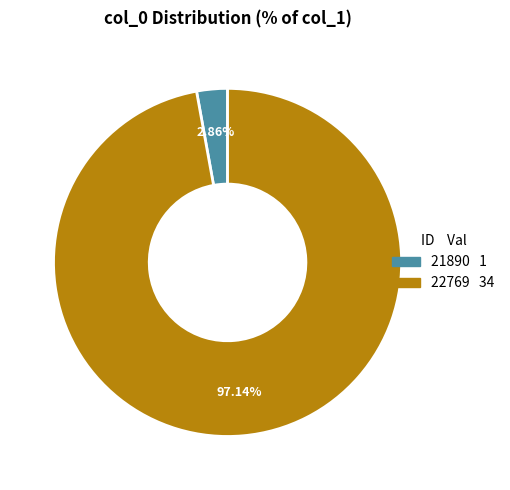

Which slice is the largest?

22769